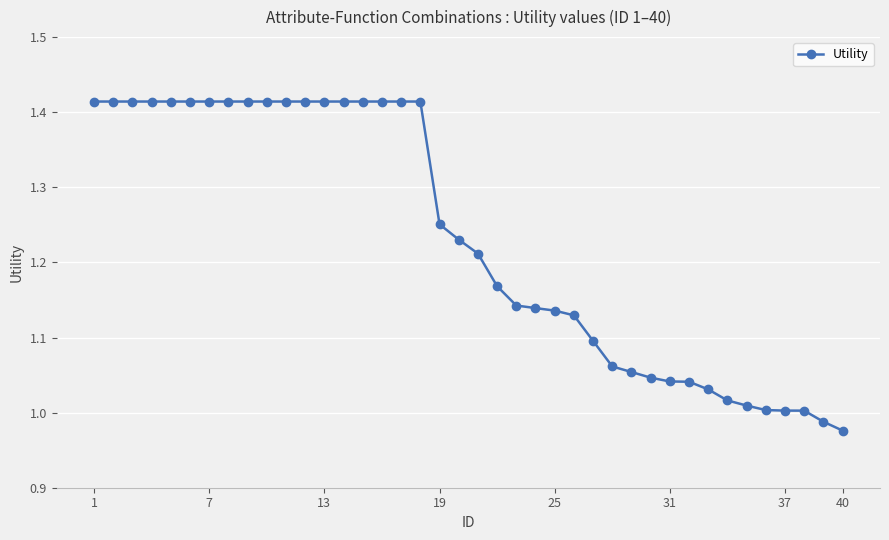

What is the sum of all values?

49.2